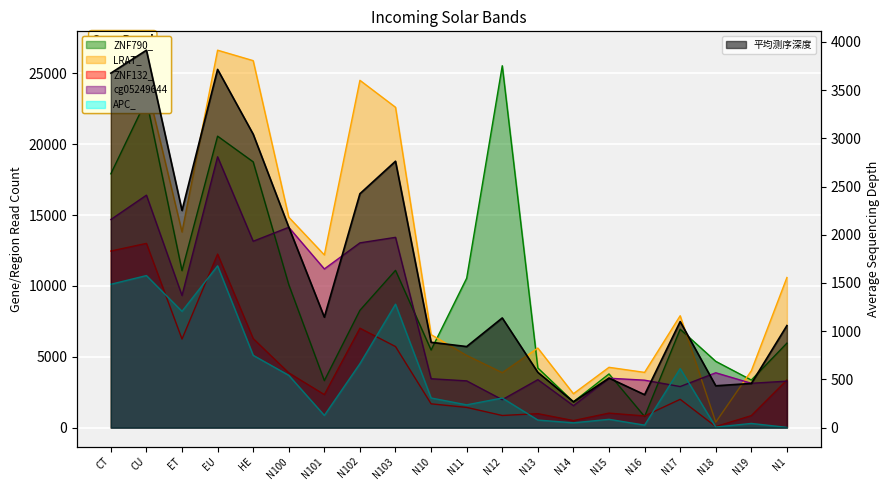

What is the smallest value displayed?

18.0